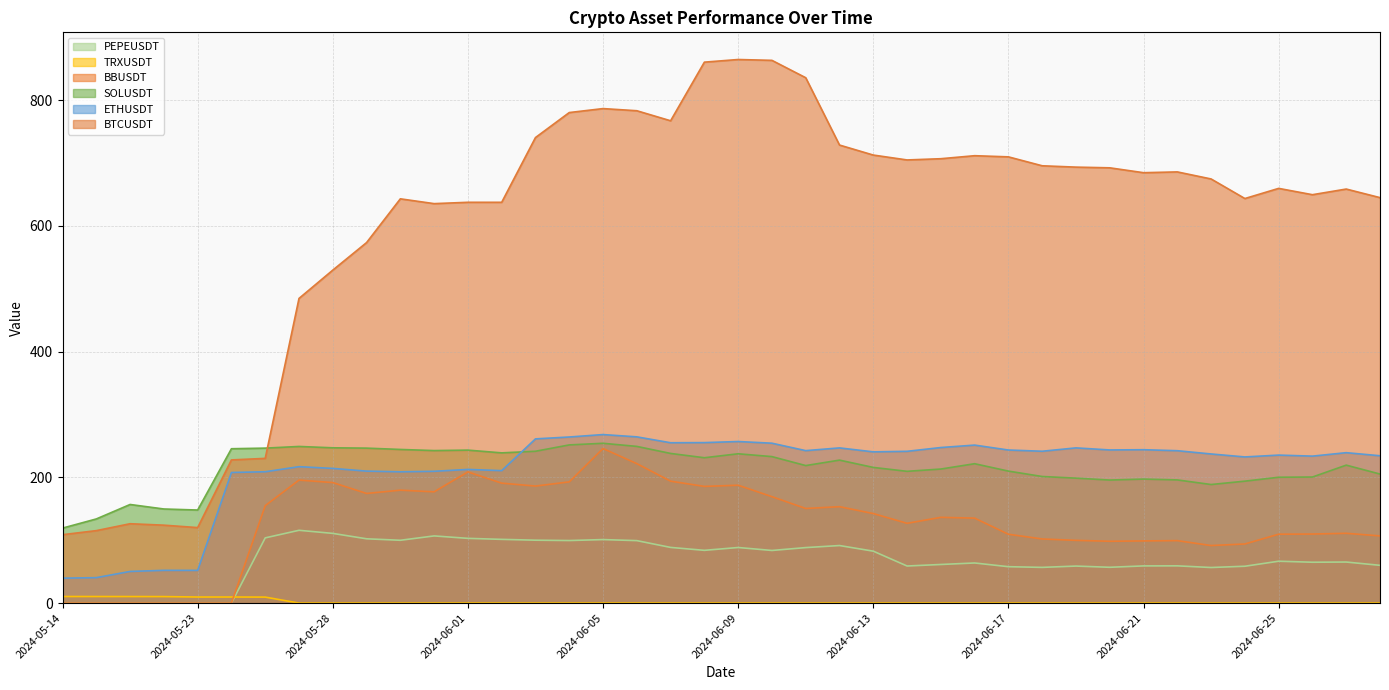

Rank the categories by BTCUSDT value from lowest to highest.

2024-05-14, 2024-05-16, 2024-05-23, 2024-05-21, 2024-05-20, 2024-05-24, 2024-05-25, 2024-05-27, 2024-05-28, 2024-05-29, 2024-05-31, 2024-06-02, 2024-06-01, 2024-05-30, 2024-06-24, 2024-06-28, 2024-06-26, 2024-06-27, 2024-06-25, 2024-06-23, 2024-06-21, 2024-06-22, 2024-06-20, 2024-06-19, 2024-06-18, 2024-06-14, 2024-06-15, 2024-06-17, 2024-06-16, 2024-06-13, 2024-06-12, 2024-06-03, 2024-06-07, 2024-06-04, 2024-06-06, 2024-06-05, 2024-06-11, 2024-06-08, 2024-06-10, 2024-06-09